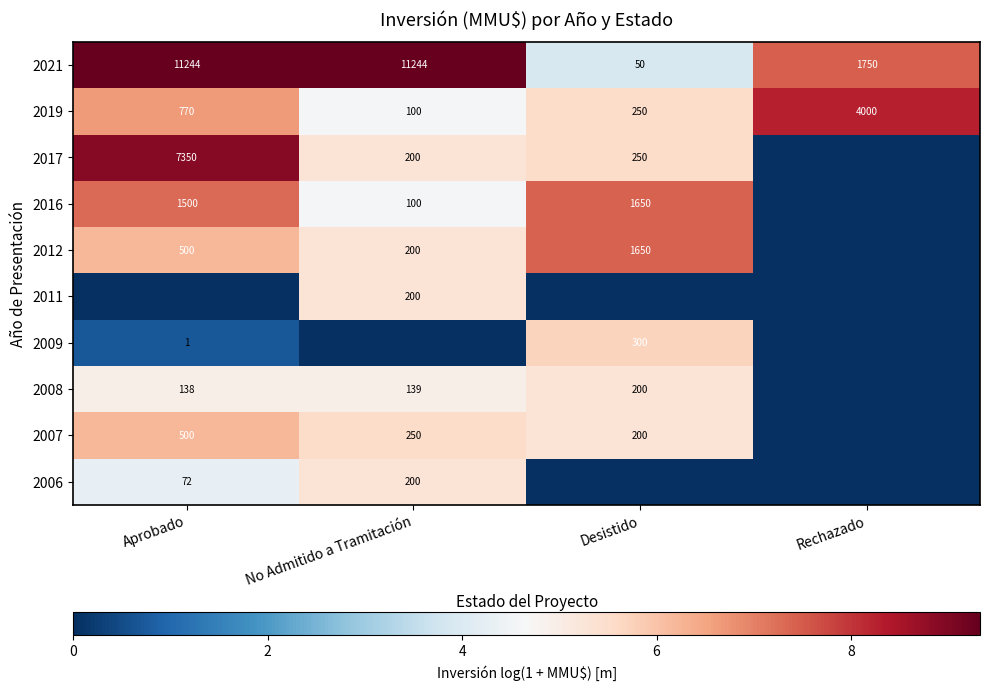

Which has a higher value, No Admitido a Tramitación or Aprobado?

No Admitido a Tramitación